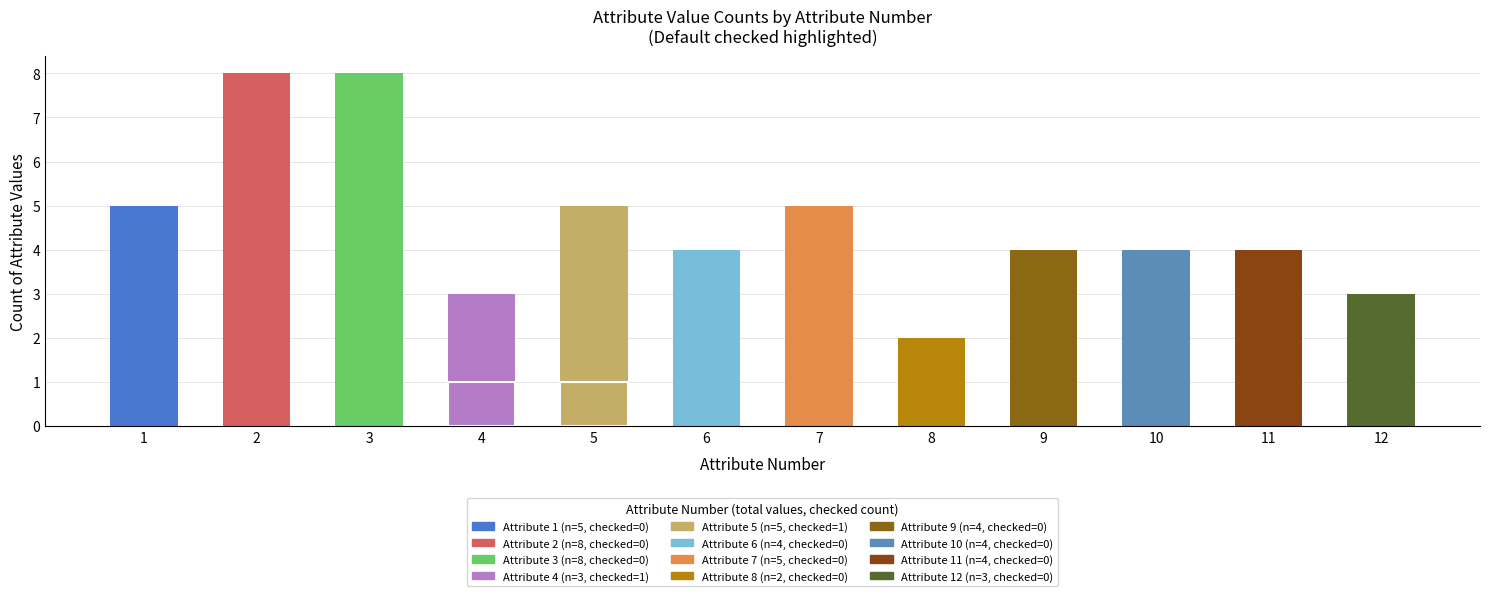

The value at 3 is 2. True or false?

False